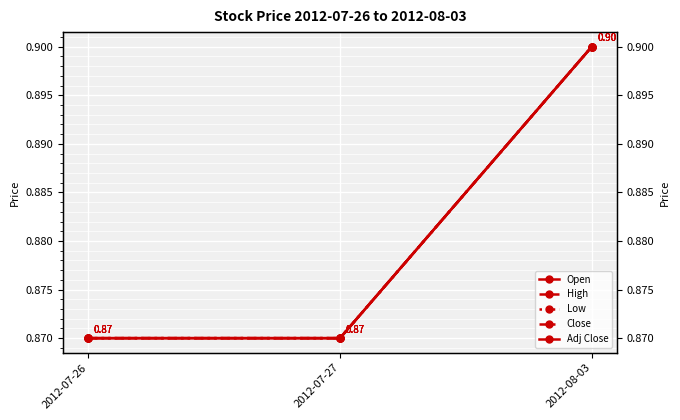

At which label is Close closest to 0?

2012-07-26